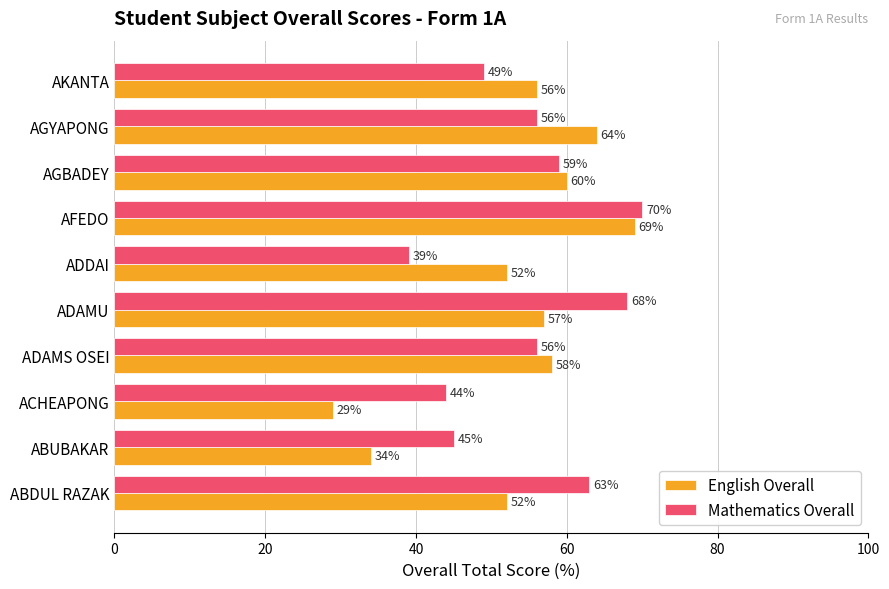

Which series has the largest range (max minus min)?

English Overall